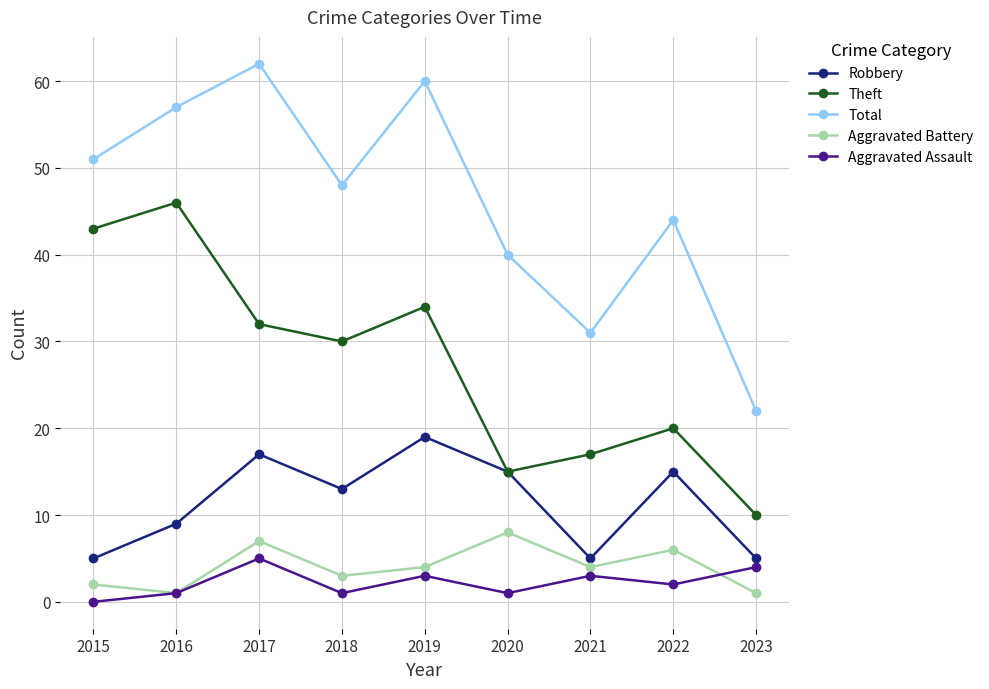

What is the average value of the Theft series?

27